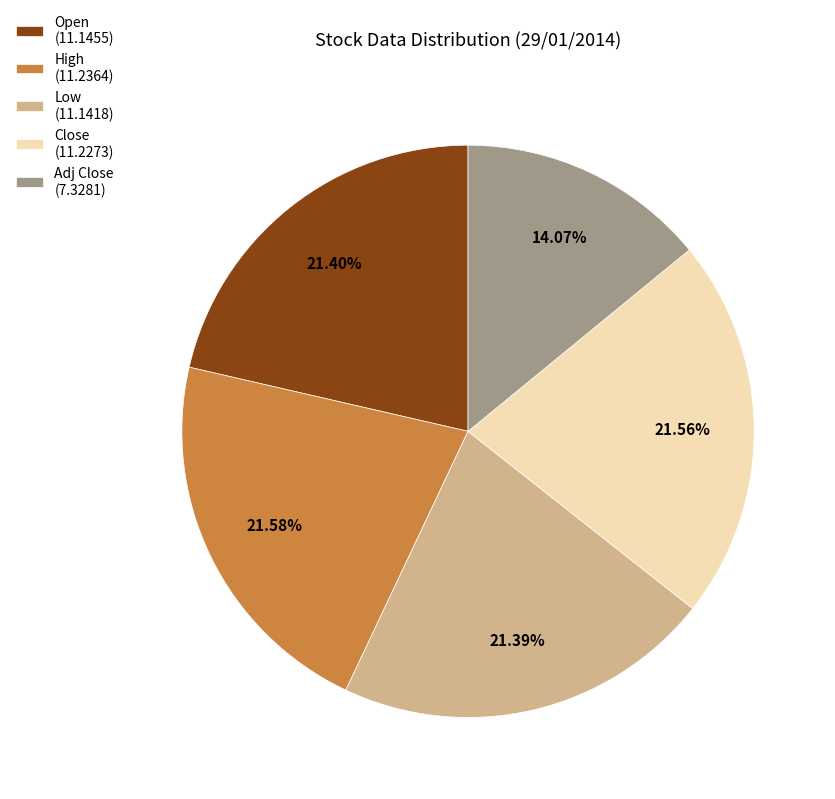

To the nearest percent, what is the average slice percentage?

20%